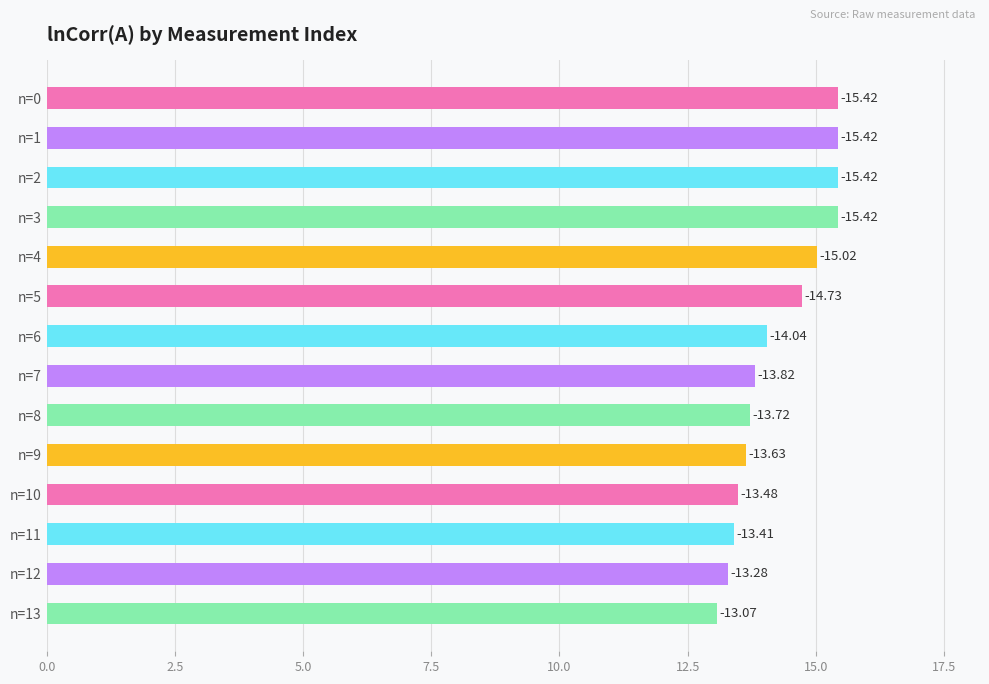

How many bars are there in total?

14